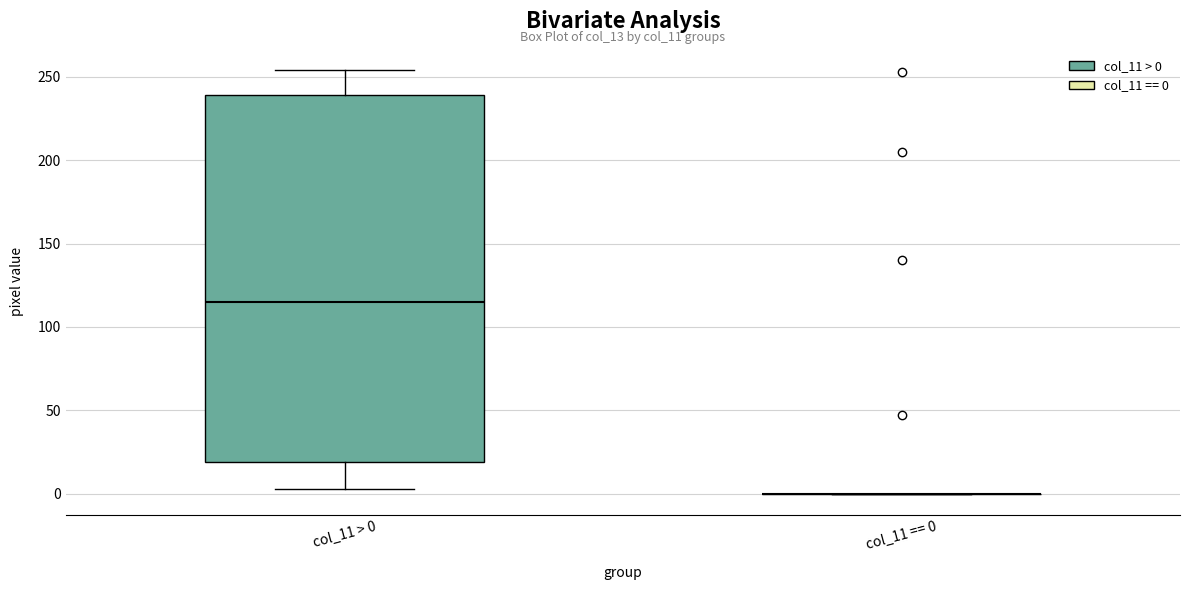

Reading left to right, transcribe this box plot: for each box, give where its median line is, the range the box spans, and where its two whiskers end, as read against the y-axis. The values are not printed on the chart, so give them approximately, as read against the axis.

col_11 > 0: median 115, box 20 to 240, whiskers 5 to 255
col_11 == 0: box collapsed to a line at 0, whiskers 0 to 0